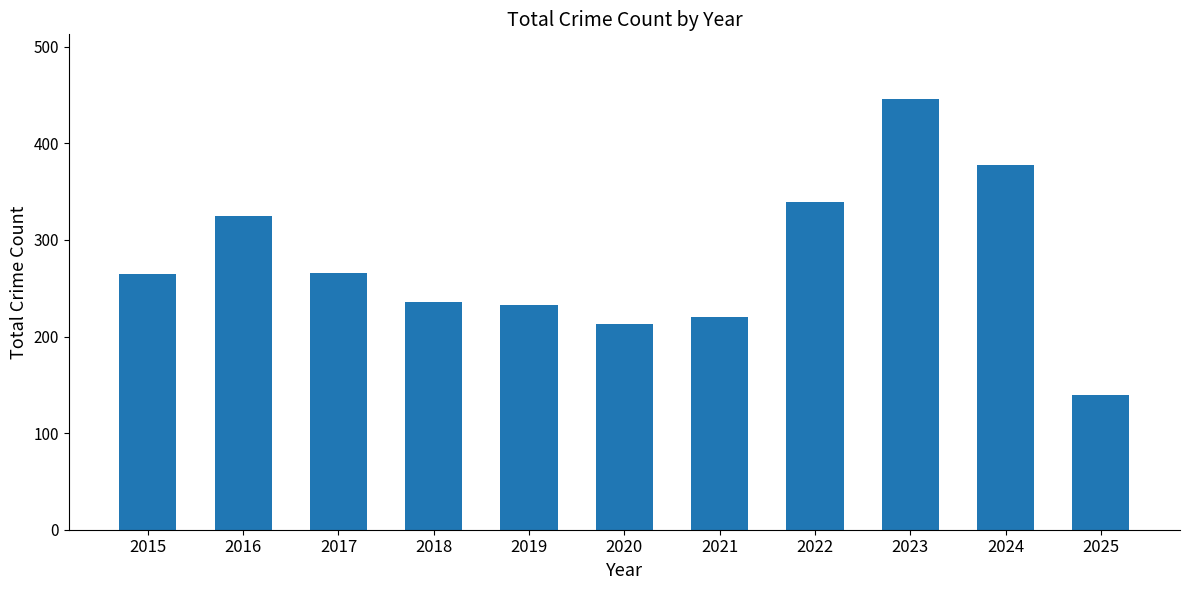

What is the approximate value at 2019?

233